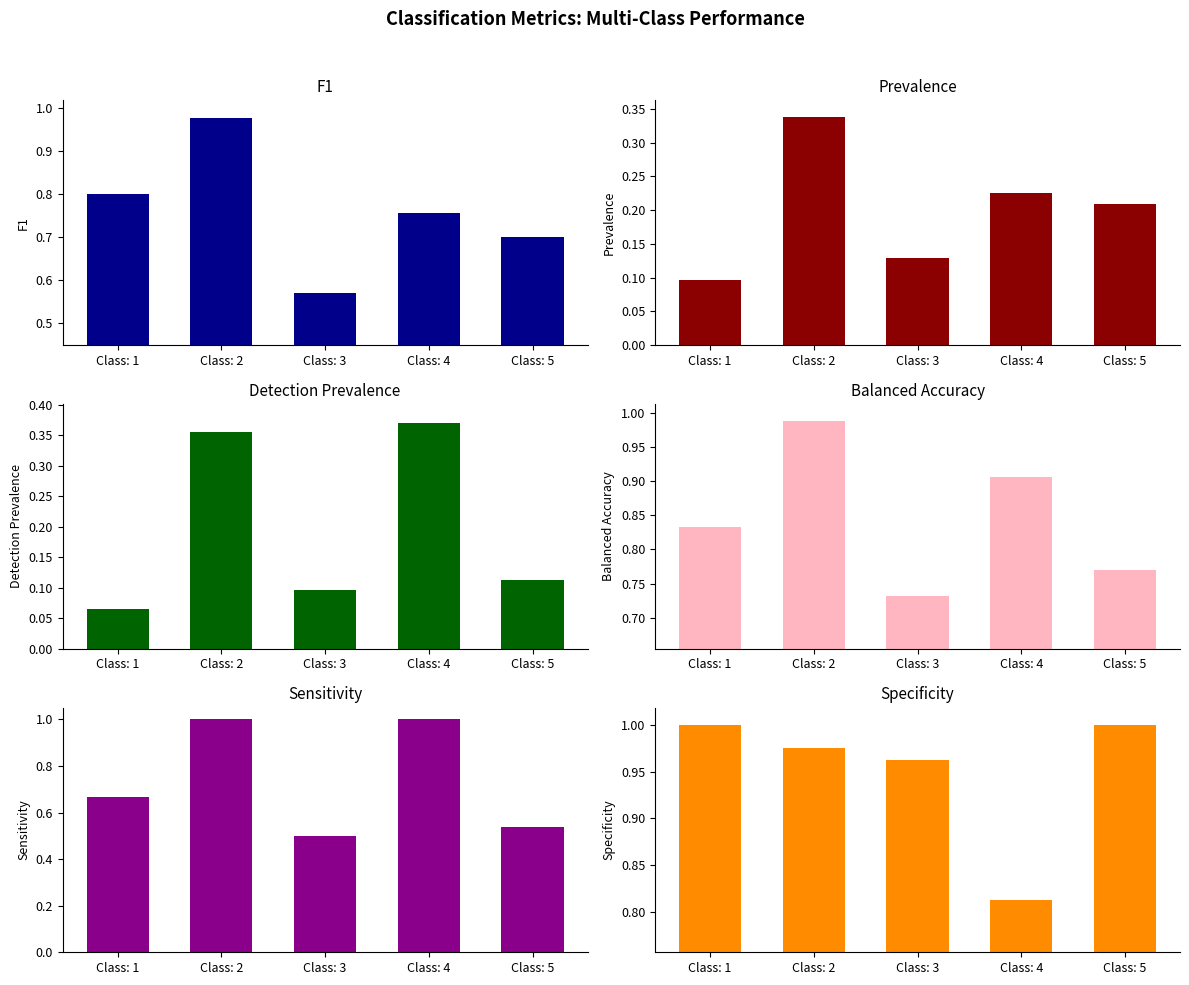

What are all the series names shown in the legend?

F1, Prevalence, Detection Prevalence, Balanced Accuracy, Sensitivity, Specificity